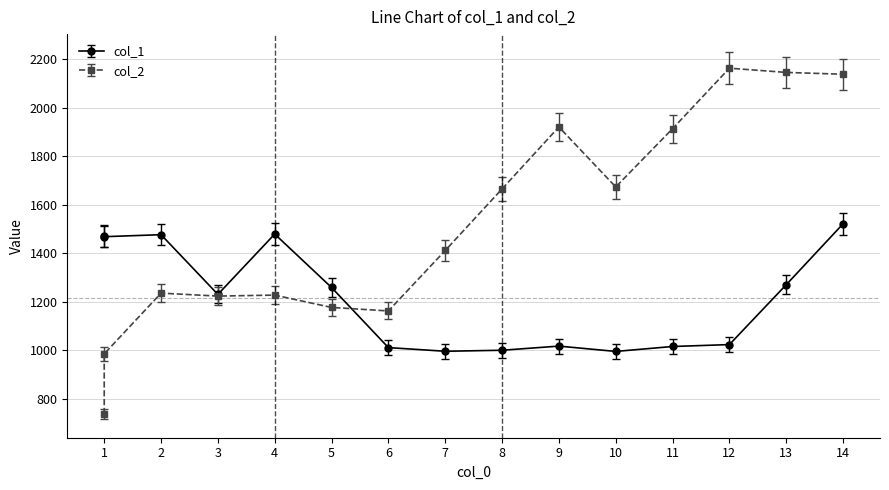

At 7, list the series in order from smallest to largest.

col_1, col_2